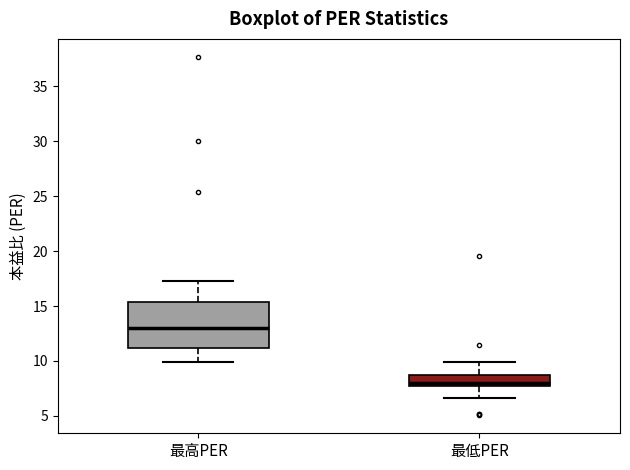

Where is the lower edge of the box for 最低PER on the y-axis? The values are not printed on the chart, so give them approximately, as read against the axis.

7.5